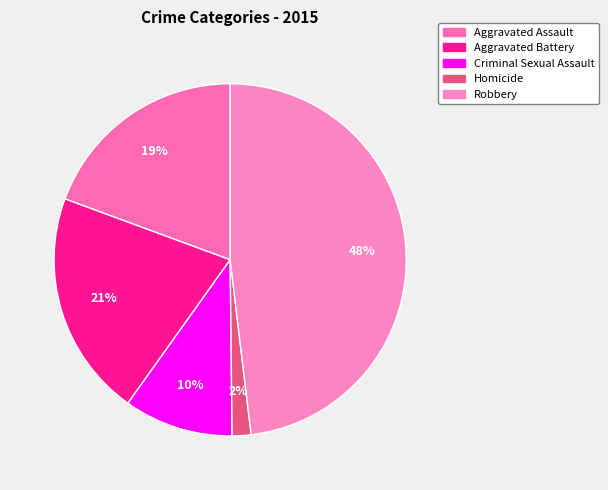

How many slices are in this pie chart?

5